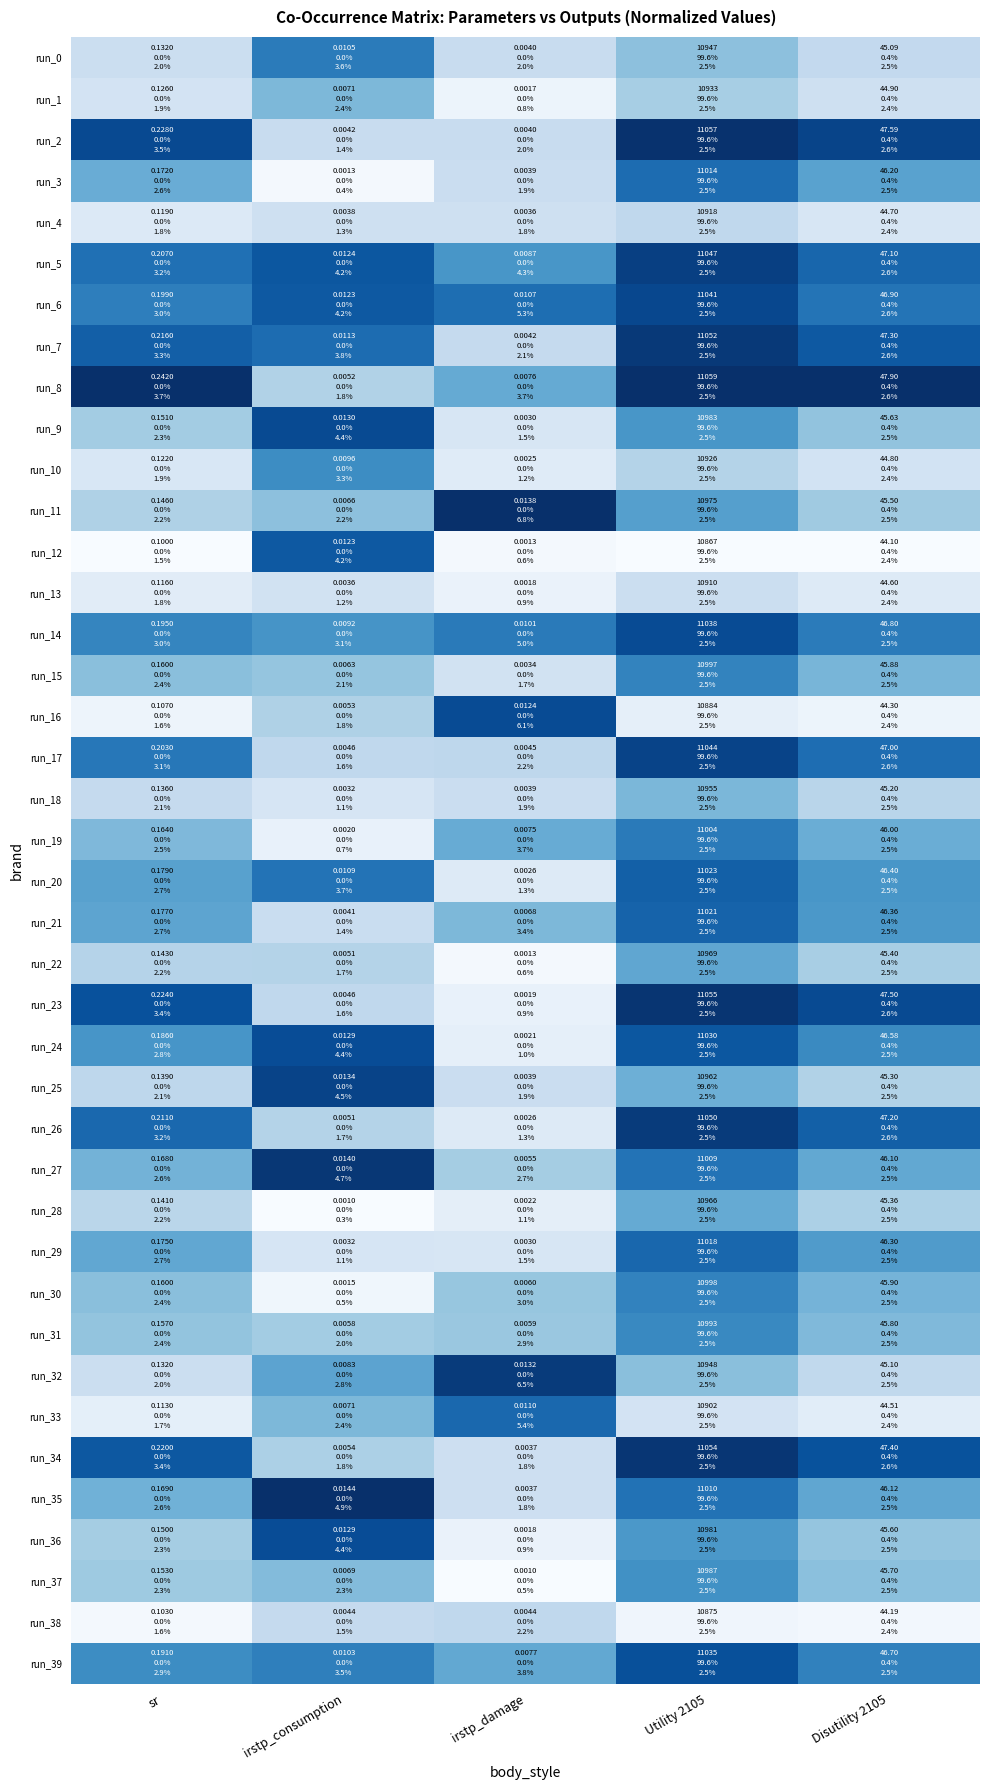

Between sr and Utility 2105, which series saw the biggest shift?

run_19